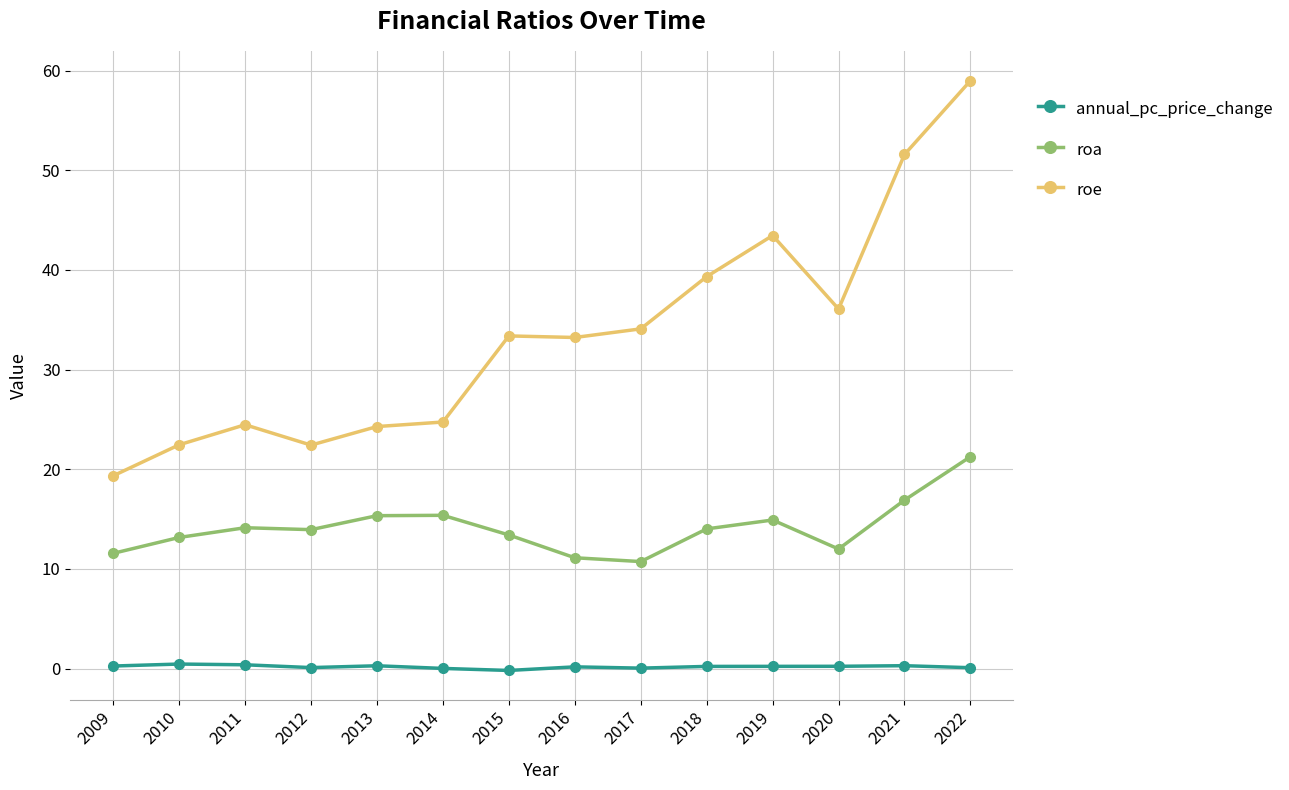

At which label is roe closest to 39?

2018